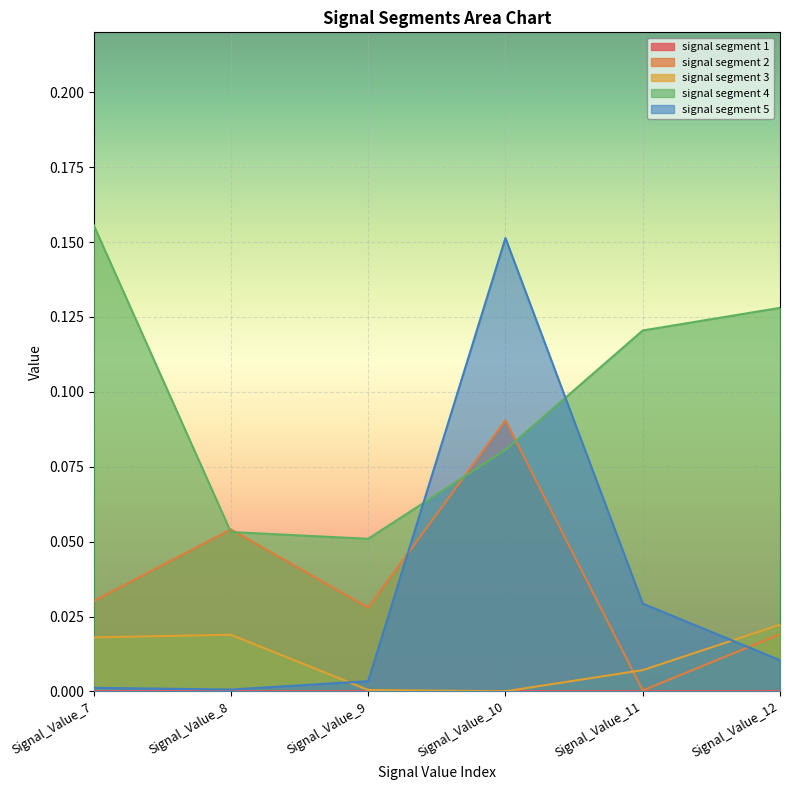

What is the total value across all series at Signal_Value_8?

0.1